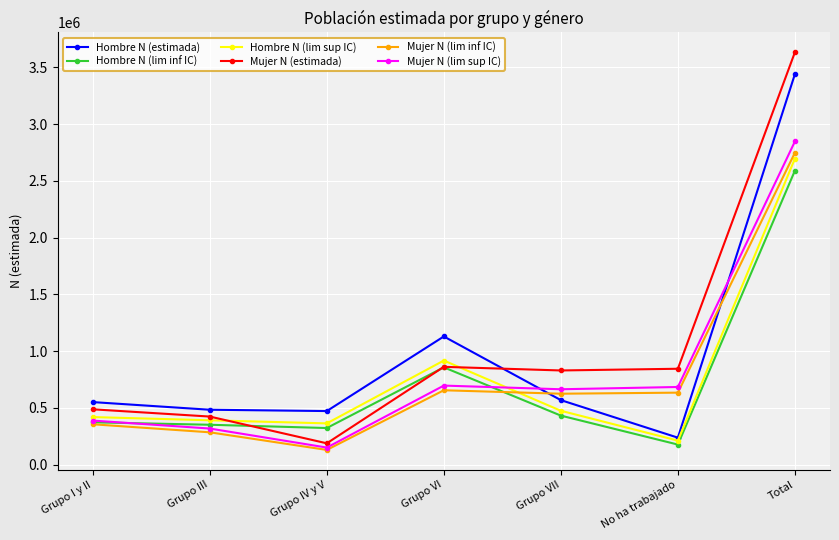

At which category is the sum across all series the highest?

Total